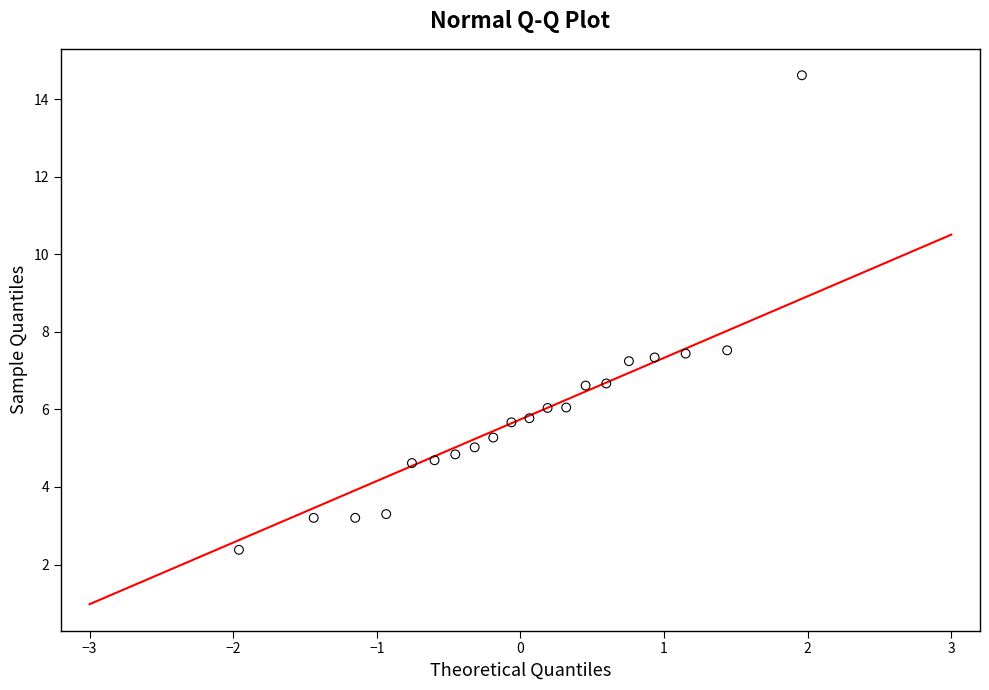

What is the range of X values (max minus min)?

3.9